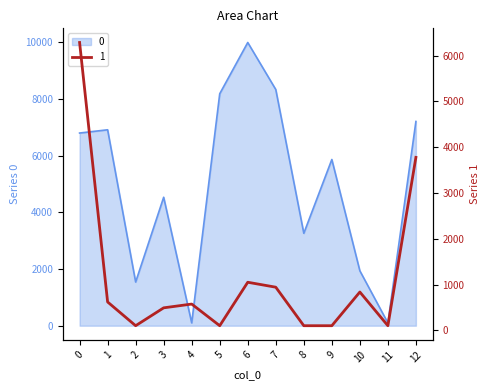

What is the average value of the 0 series?

4985.5